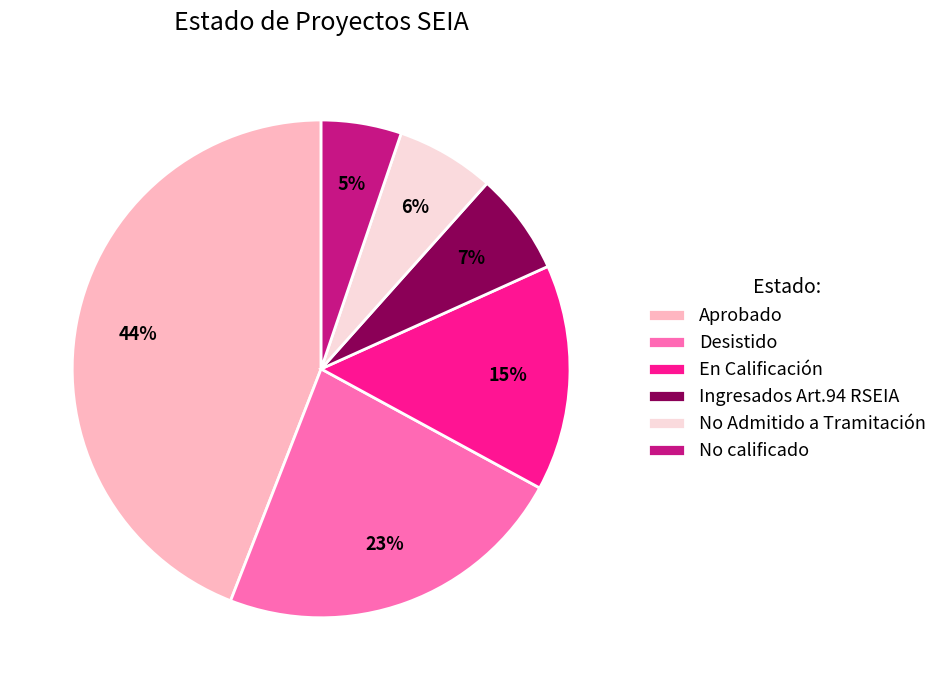

What percentage is the Ingresados Art.94 RSEIA slice, to the nearest percent?

7%